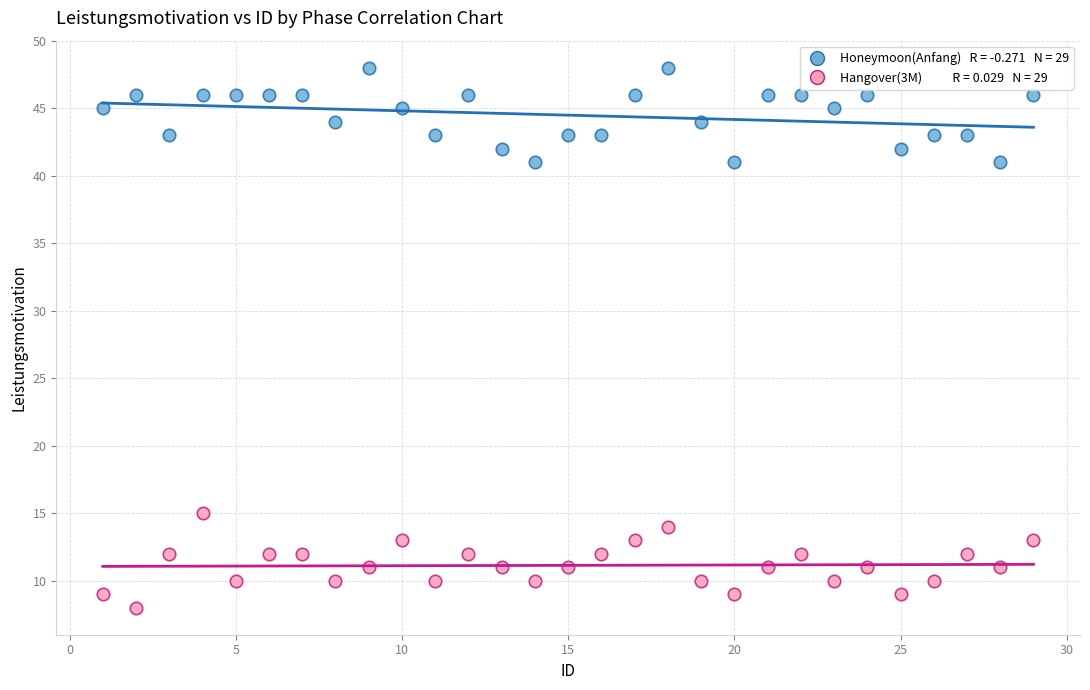

Across all data points, what is the range of Y values (max minus min)?

40